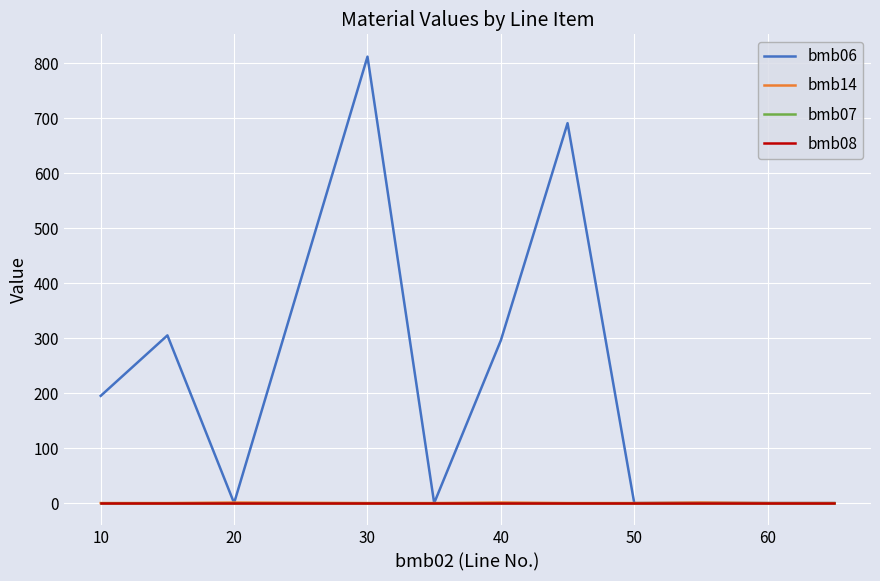

What is the maximum value shown in the chart?

812.0